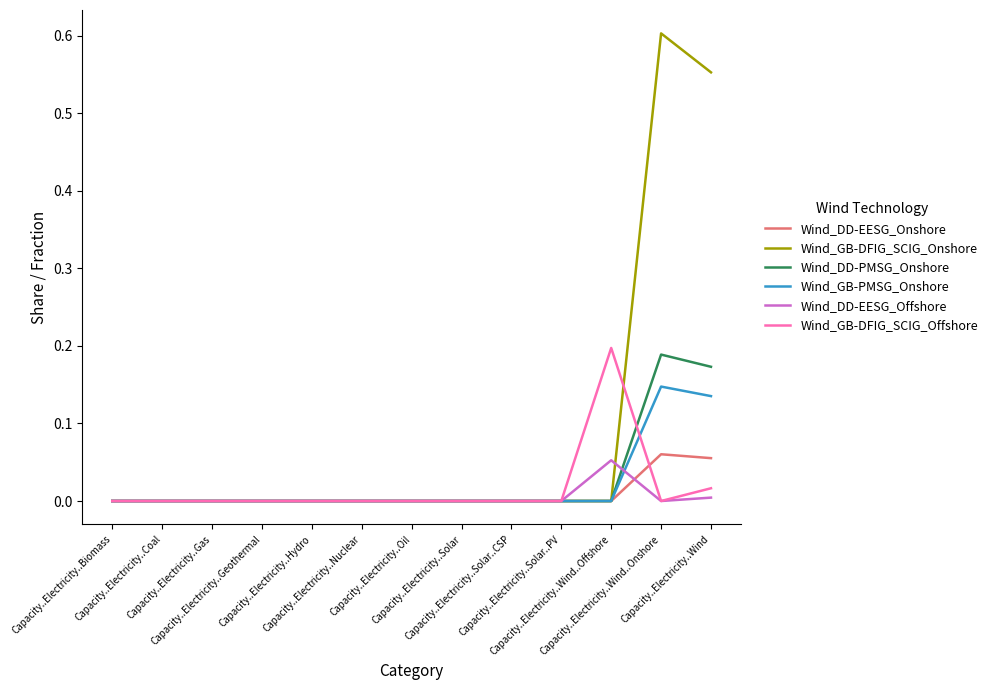

Which series has the largest total across all categories?

Wind_GB-DFIG_SCIG_Onshore